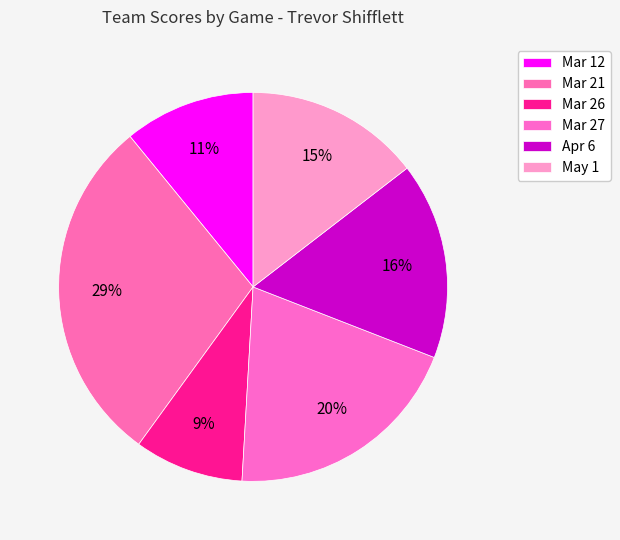

Is the sum of Apr 6 and Mar 21 greater than half?

No